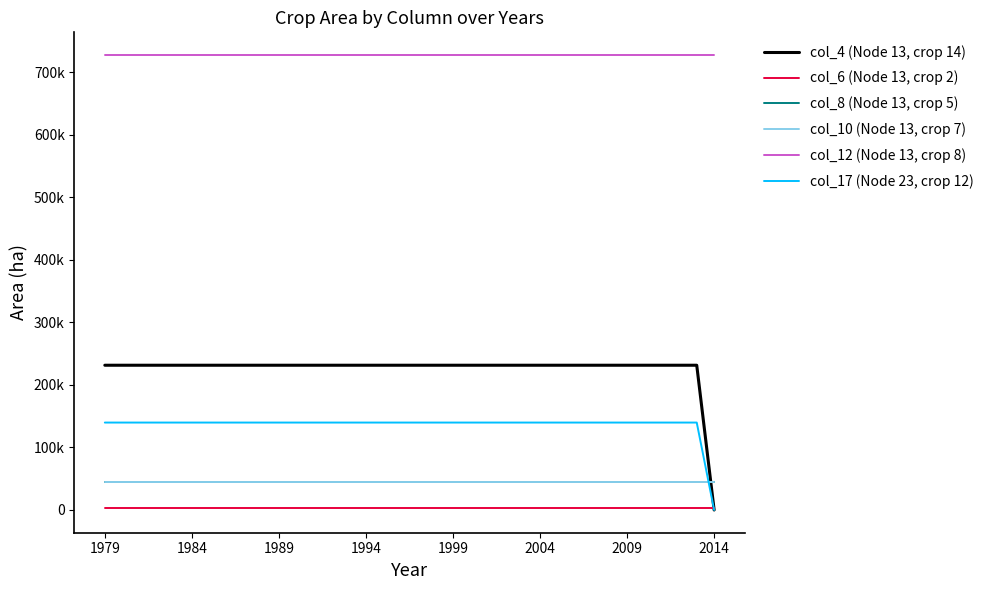

Is this an area chart (filled region under the line)?

No